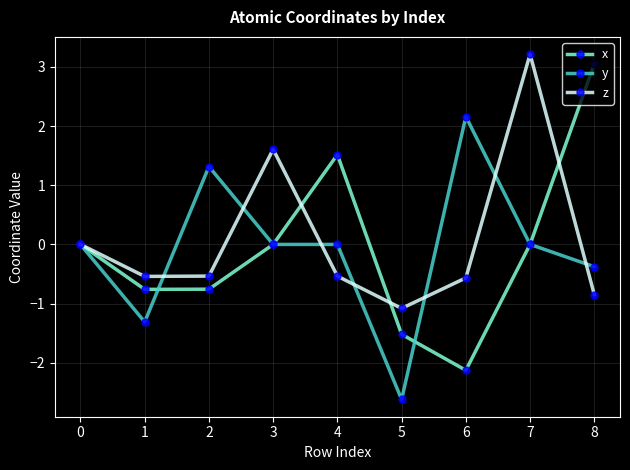

Is the value of z at 2 greater than the value of y at 2?

No